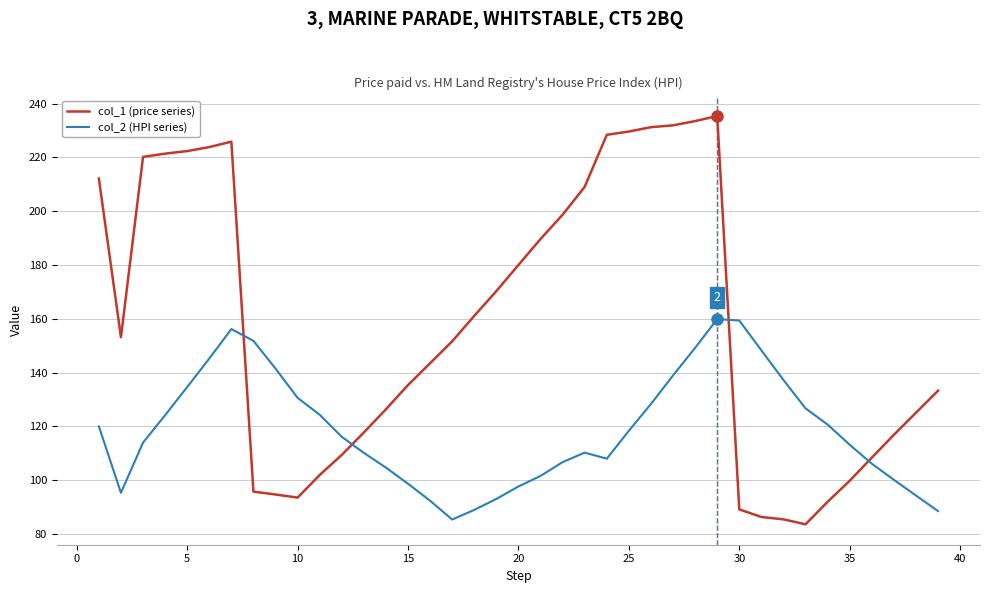

Which series has the widest spread of values?

col_1 (price series)